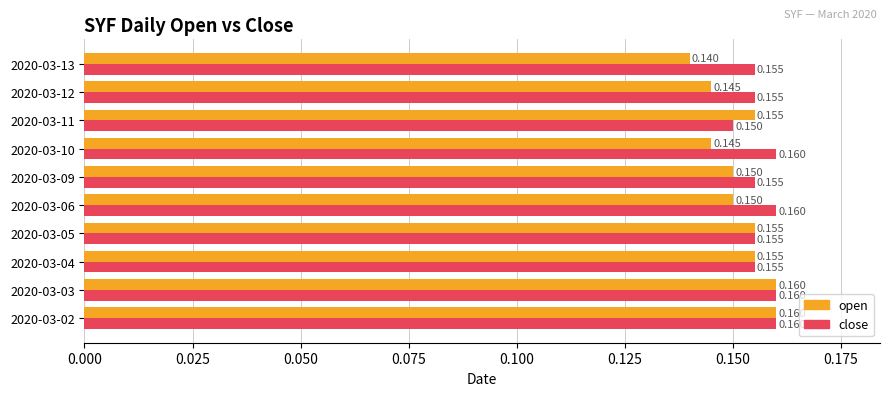

Which series has the largest total across all categories?

close